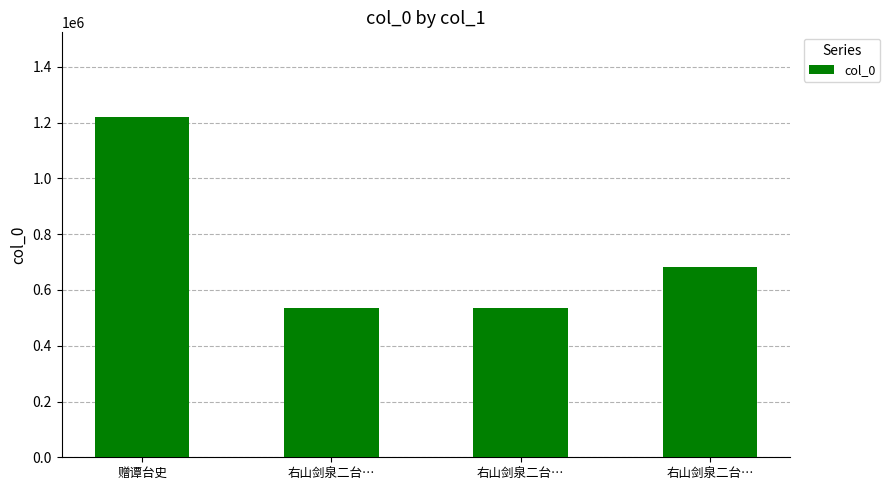

Which has a higher value, 右山剑泉二台… or 右山剑泉二台…?

右山剑泉二台…